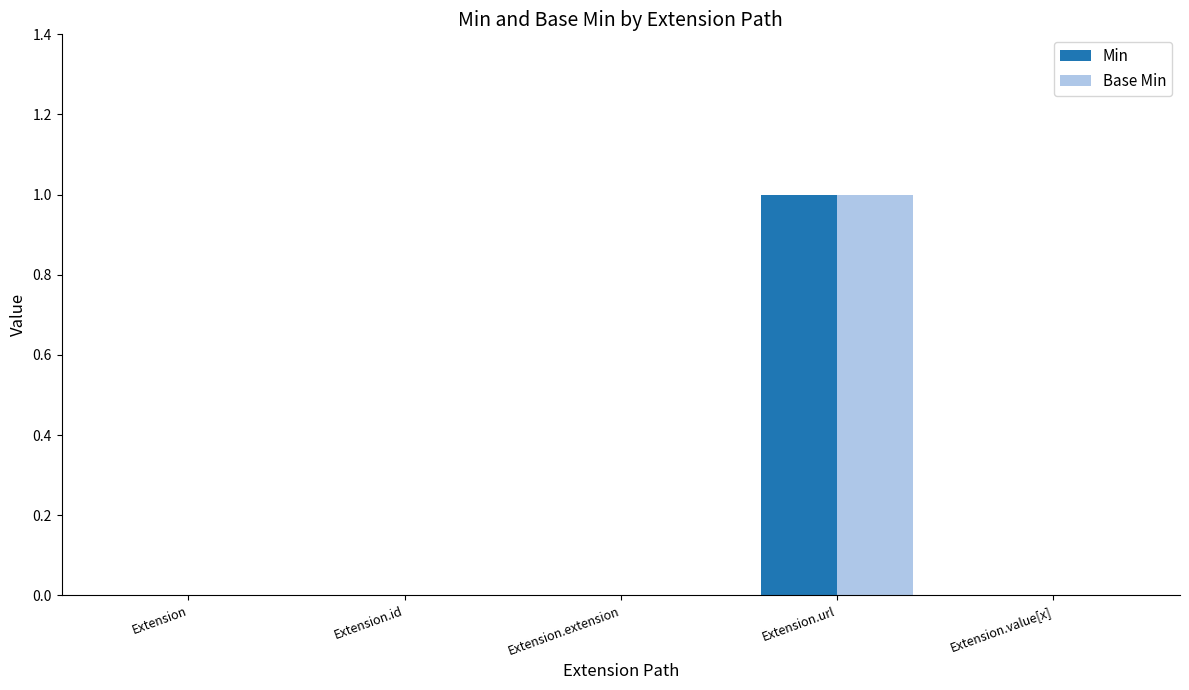

How many categories are shown in the chart?

5